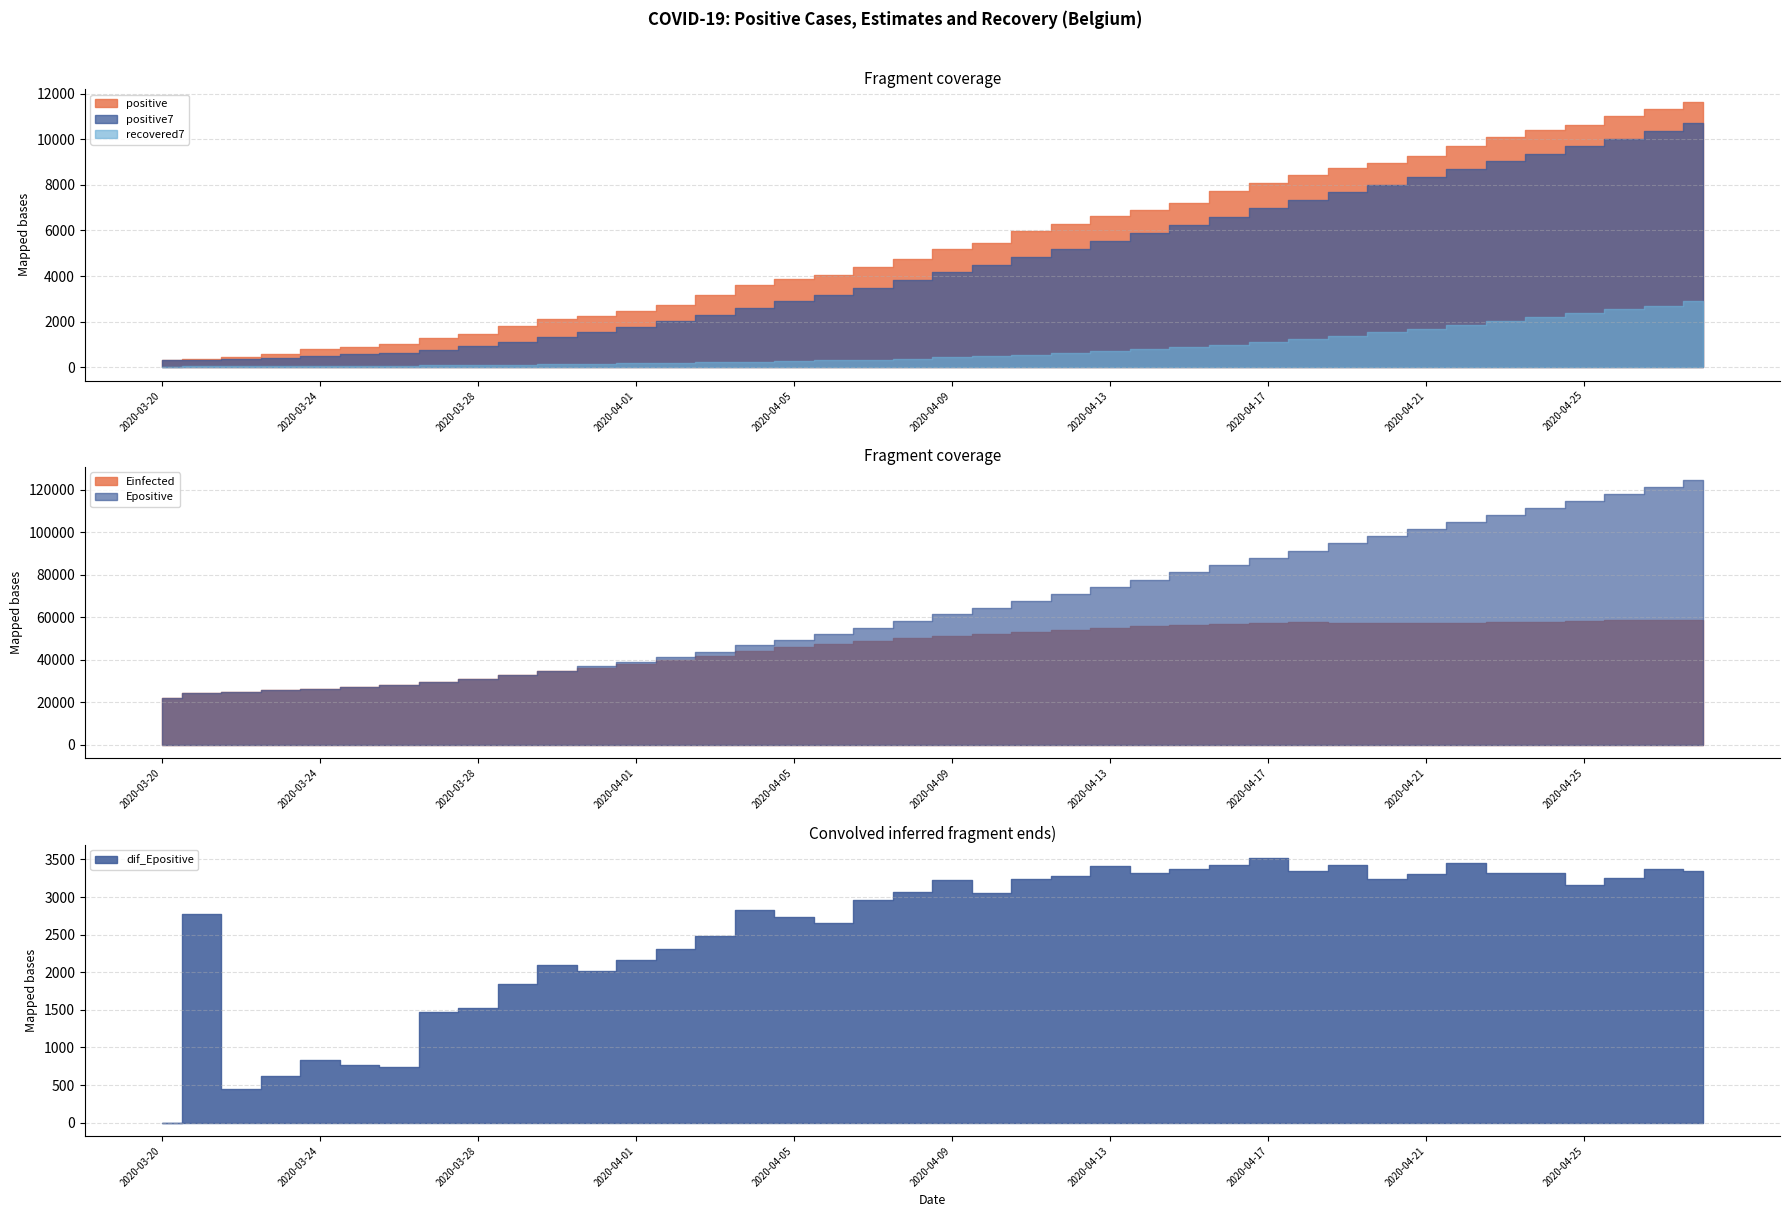

How many values in the recovered7 series exceed 432?

20